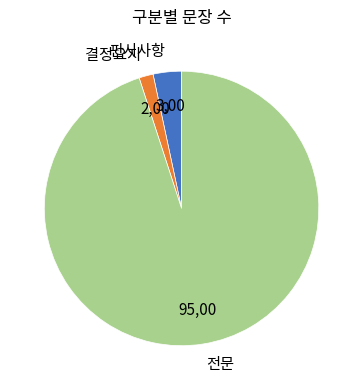

Do 판시사항 and 결정요지 together represent more than half of the pie?

No